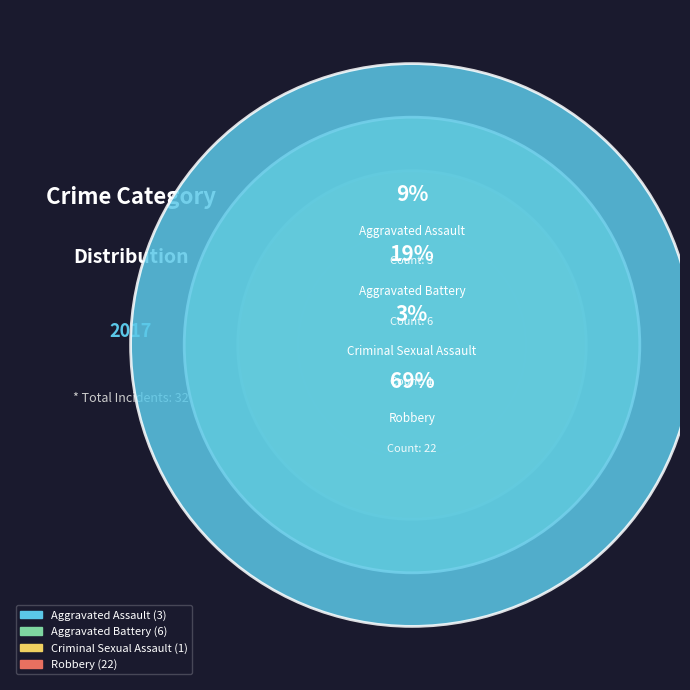

Which category has the smallest portion of the pie?

Criminal Sexual Assault